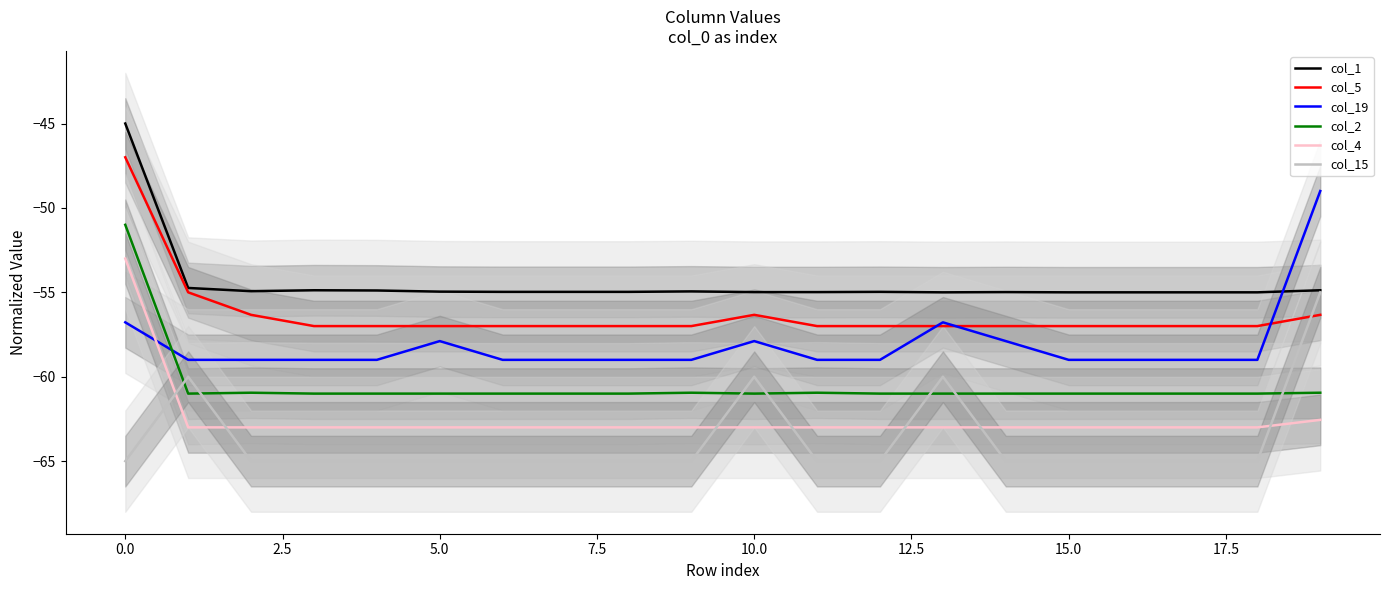

How many lines are shown in the chart?

6